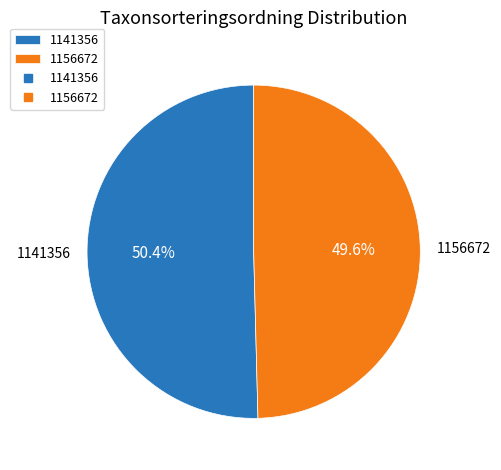

Which slice represents more than half of the pie?

1141356